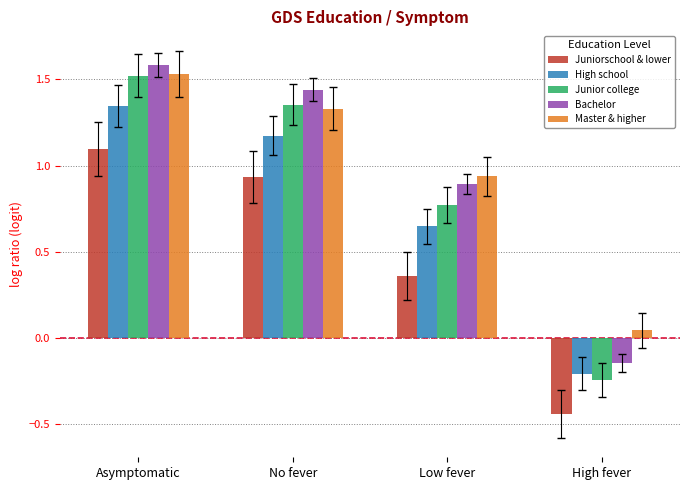

What is the label of the 4th bar from the left?

High fever